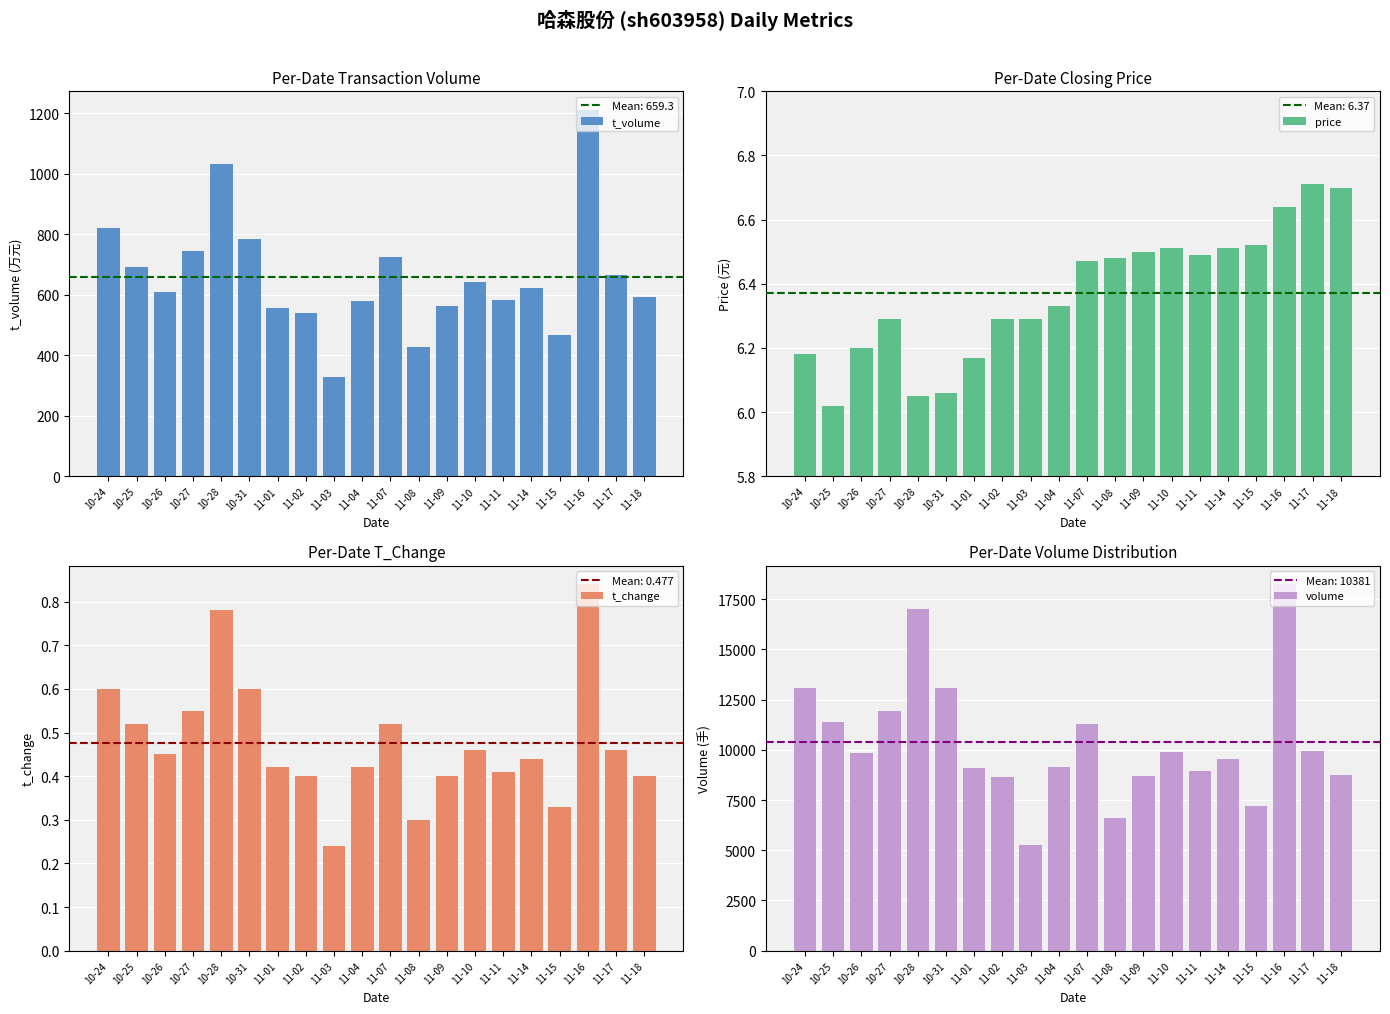

What is the difference between the volume values at 11-15 and 11-18?

1586